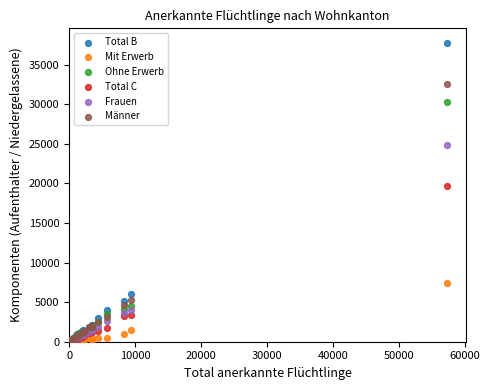

Which series has the largest Y range (max minus min)?

Total B